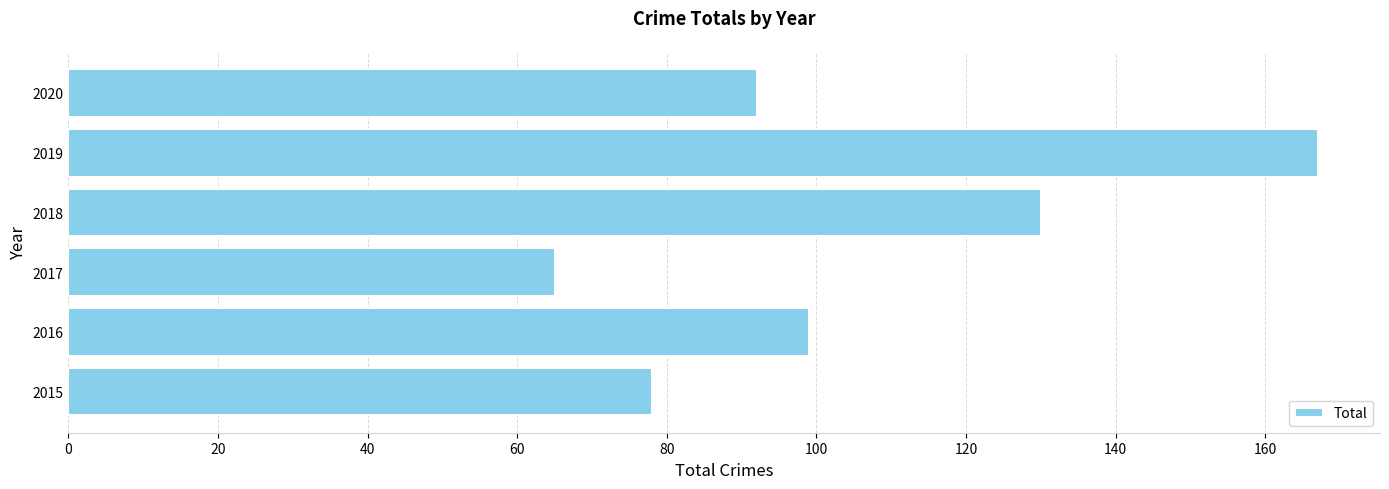

Approximately how many times larger is the value at 2016 compared to 2015?

1.3